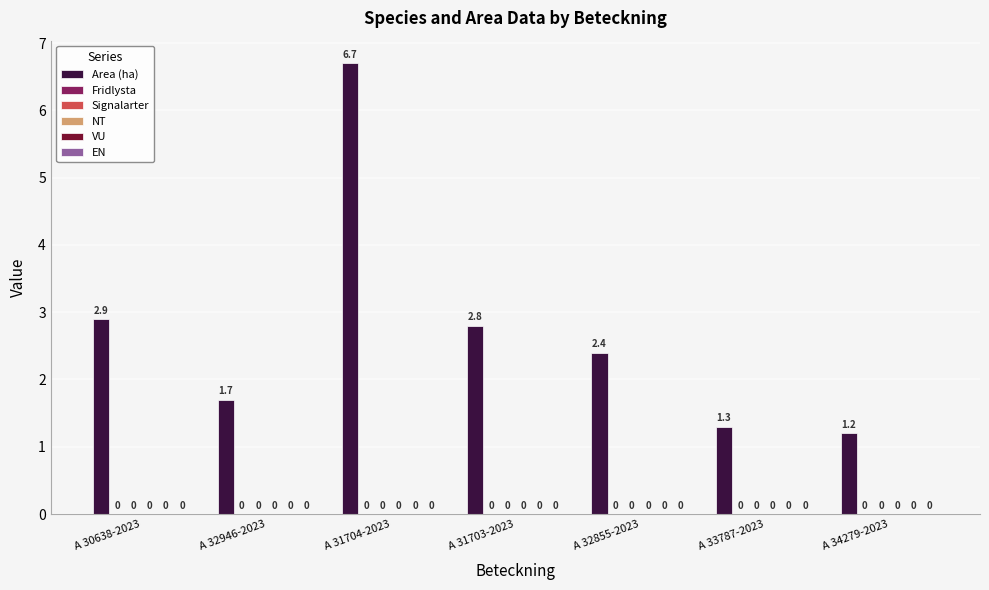

Reading left to right, transcribe all the data shown in this chart.

Area (ha): A 30638-2023=2.9	A 32946-2023=1.7	A 31704-2023=6.7	A 31703-2023=2.8	A 32855-2023=2.4	A 33787-2023=1.3	A 34279-2023=1.2
Fridlysta: A 30638-2023=0.0	A 32946-2023=0.0	A 31704-2023=0.0	A 31703-2023=0.0	A 32855-2023=0.0	A 33787-2023=0.0	A 34279-2023=0.0
Signalarter: A 30638-2023=0.0	A 32946-2023=0.0	A 31704-2023=0.0	A 31703-2023=0.0	A 32855-2023=0.0	A 33787-2023=0.0	A 34279-2023=0.0
NT: A 30638-2023=0.0	A 32946-2023=0.0	A 31704-2023=0.0	A 31703-2023=0.0	A 32855-2023=0.0	A 33787-2023=0.0	A 34279-2023=0.0
VU: A 30638-2023=0.0	A 32946-2023=0.0	A 31704-2023=0.0	A 31703-2023=0.0	A 32855-2023=0.0	A 33787-2023=0.0	A 34279-2023=0.0
EN: A 30638-2023=0.0	A 32946-2023=0.0	A 31704-2023=0.0	A 31703-2023=0.0	A 32855-2023=0.0	A 33787-2023=0.0	A 34279-2023=0.0